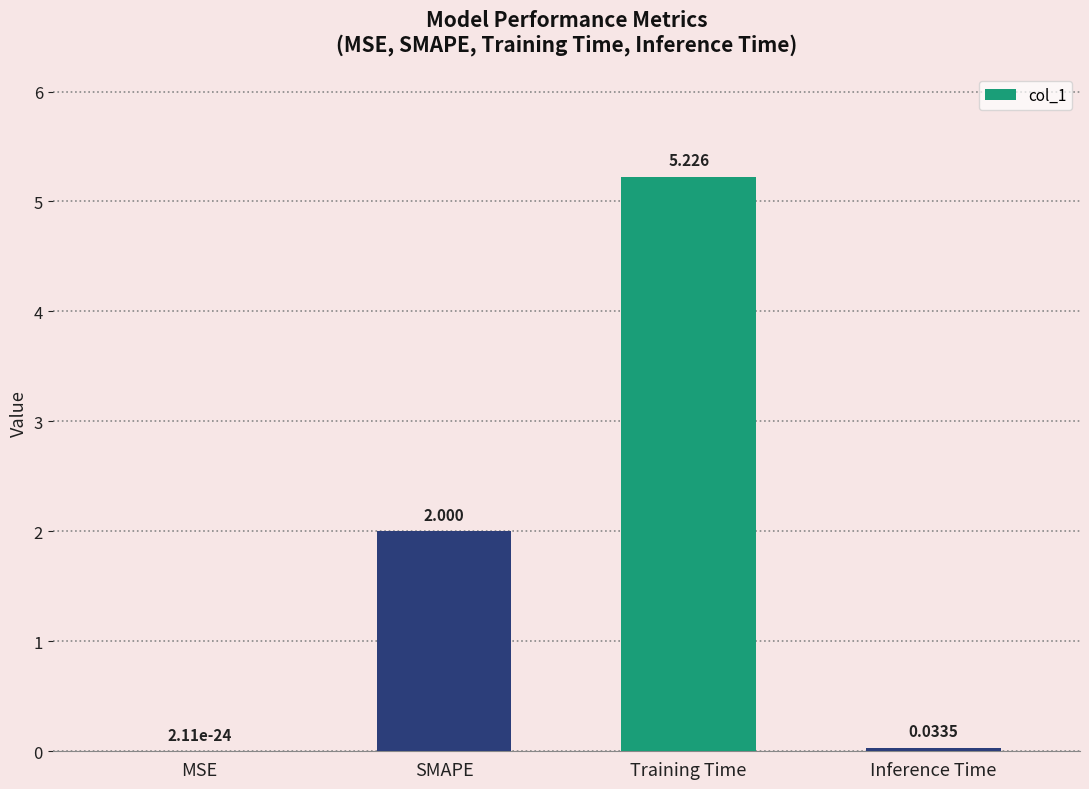

At which label is the value closest to 2?

SMAPE